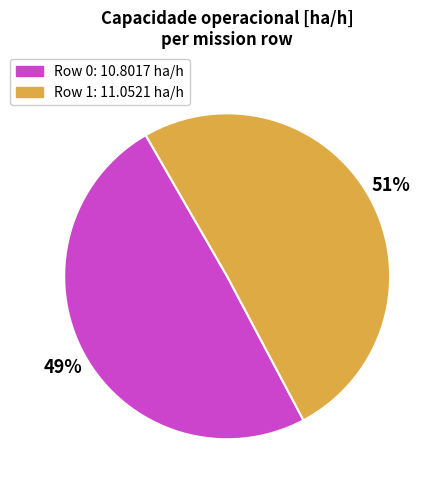

The Row 0 slice represents 43% of the pie. True or false?

False